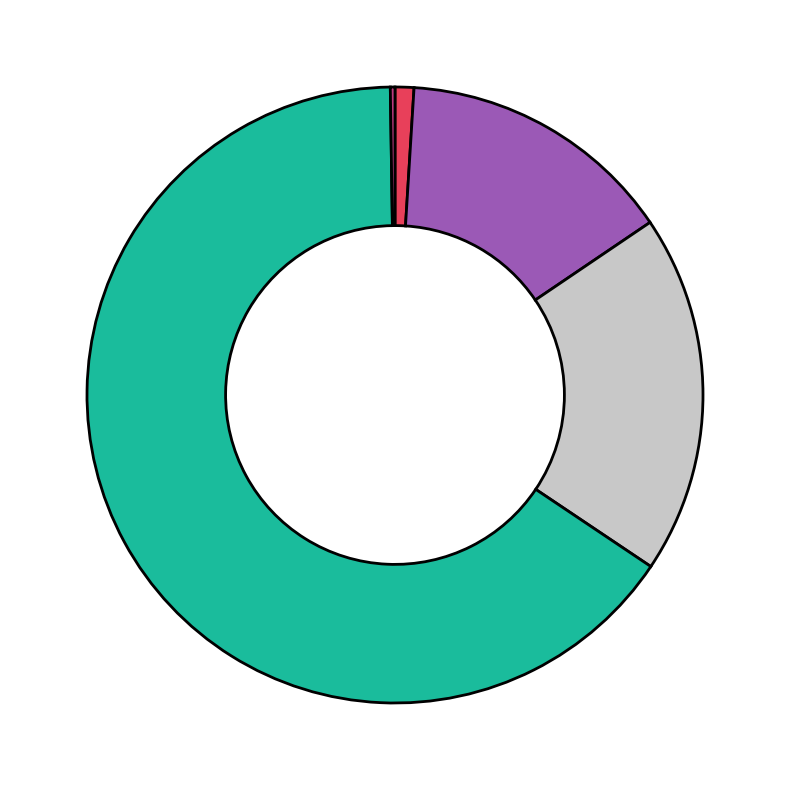

Is there a majority slice in this chart?

Yes